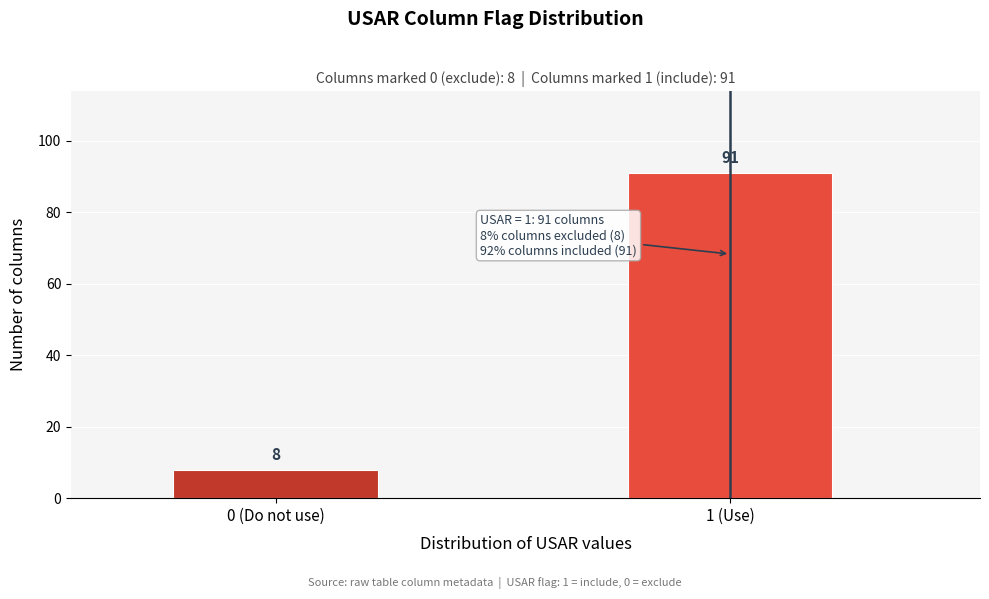

Reading left to right, extract all data points from this chart.

8	91